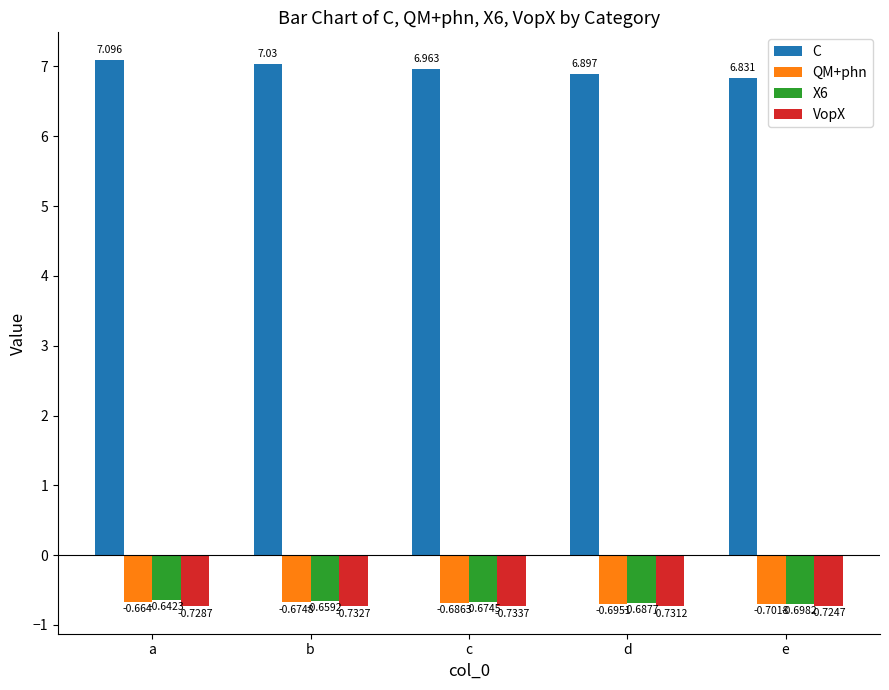

What is the sum of all X6 values?

-3.4